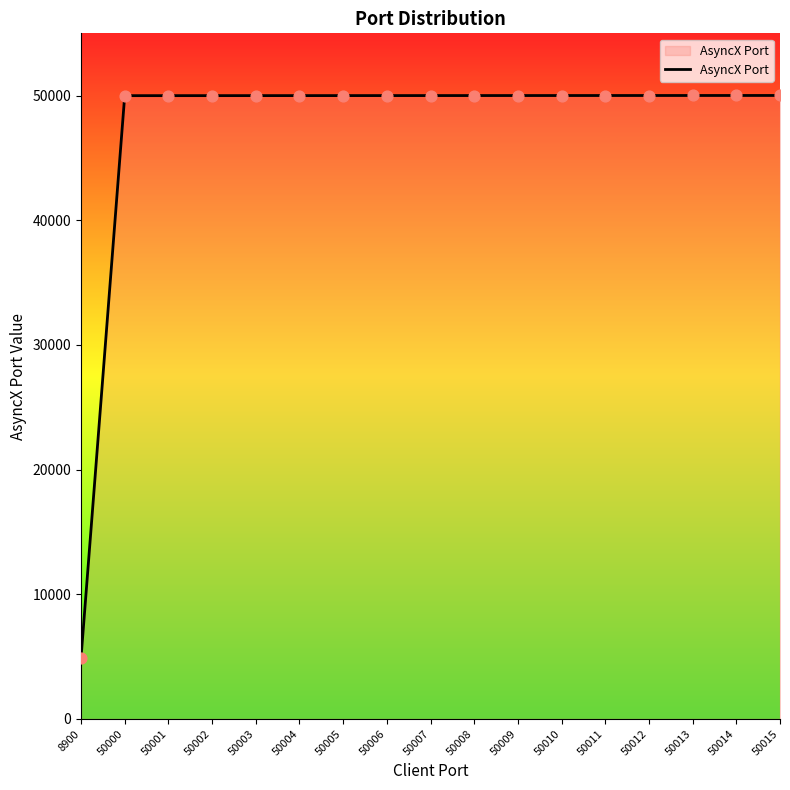

What is the change in value from 50006 to 50012?

+6